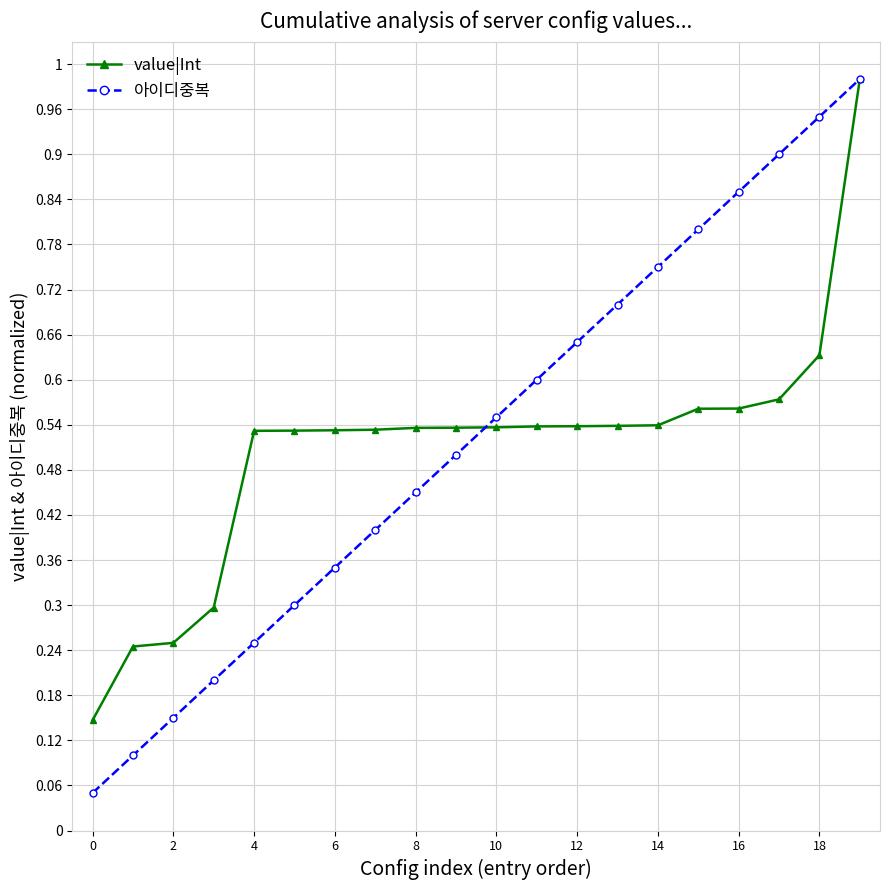

What are all the series names shown in the legend?

value|Int, 아이디중복